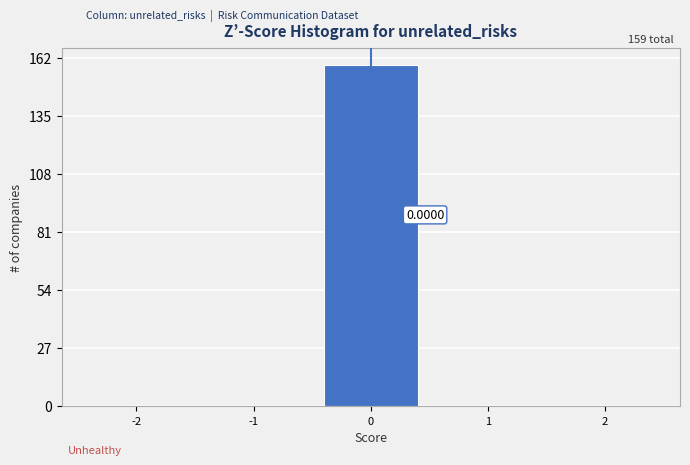

What is the sum of all values?

159